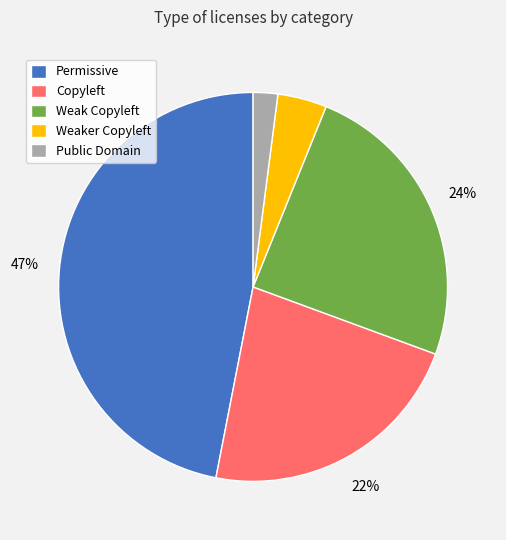

Between Weaker Copyleft and Copyleft, which is larger?

Copyleft